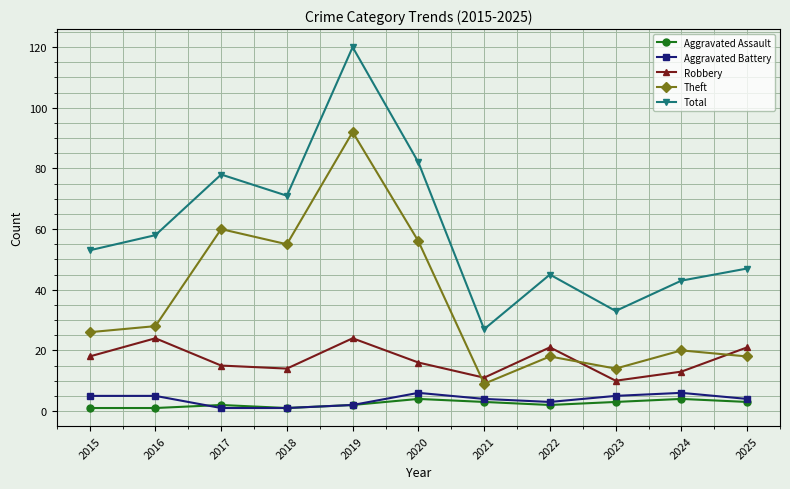

At which category does Robbery reach its first local peak?

2016